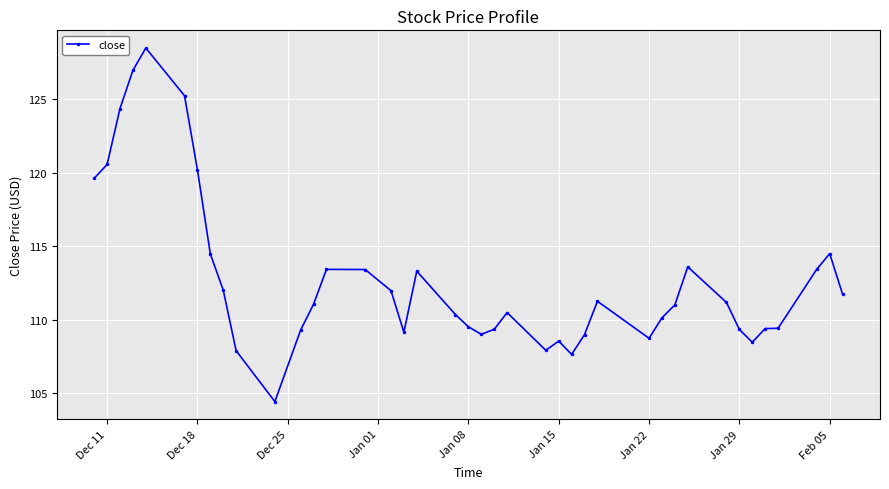

What is the value of the 36th point from the left?

109.4